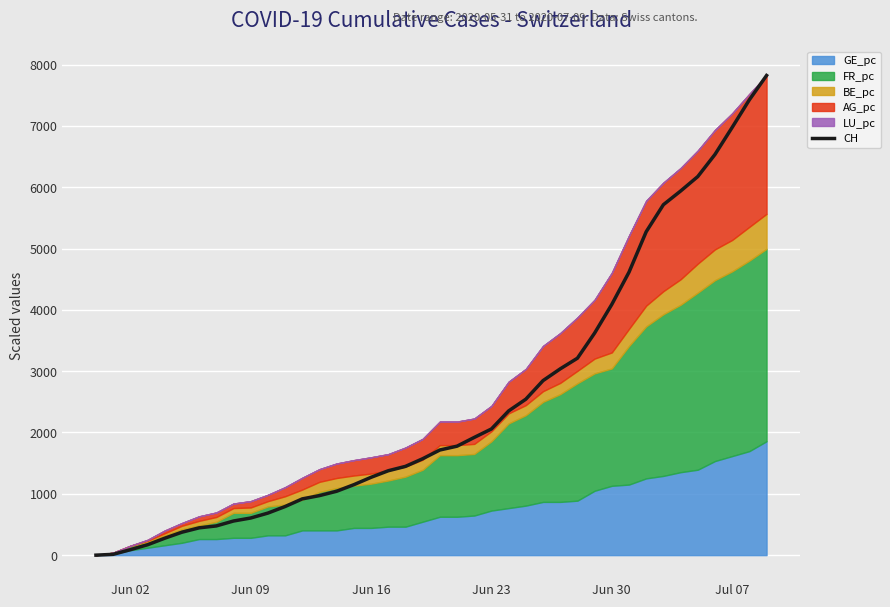

The value of CH at Jun 09 is 605.7. True or false?

True